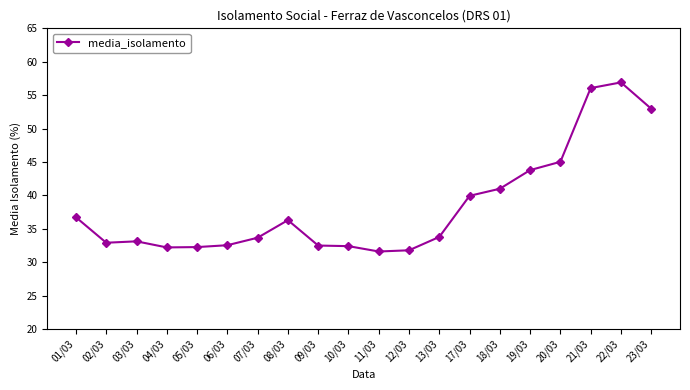

Where does the data first go above 33?

01/03